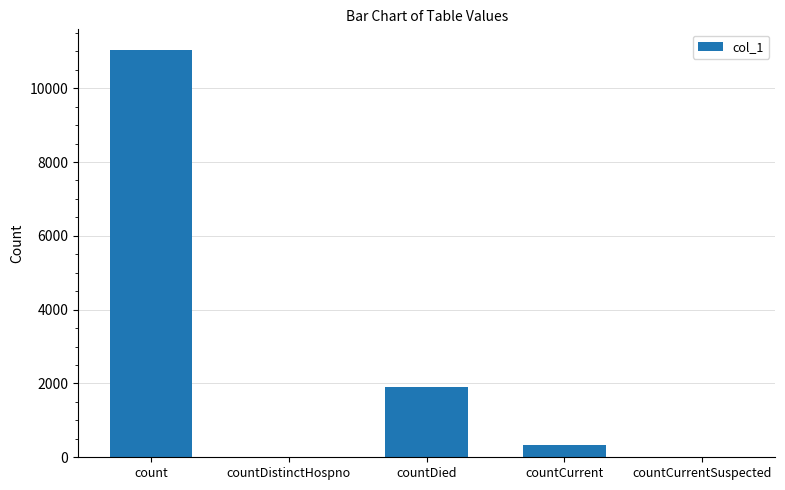

What is the maximum value shown in the chart?

11043